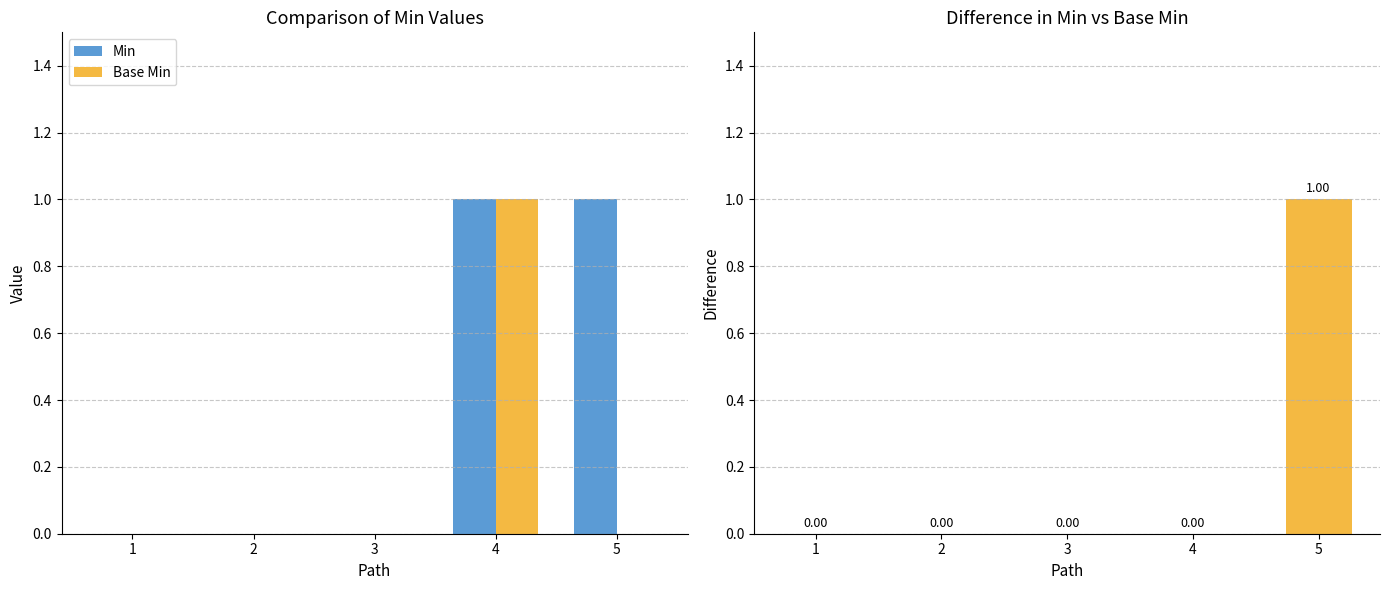

Count the Base Min values in the range 0 to 1.

5